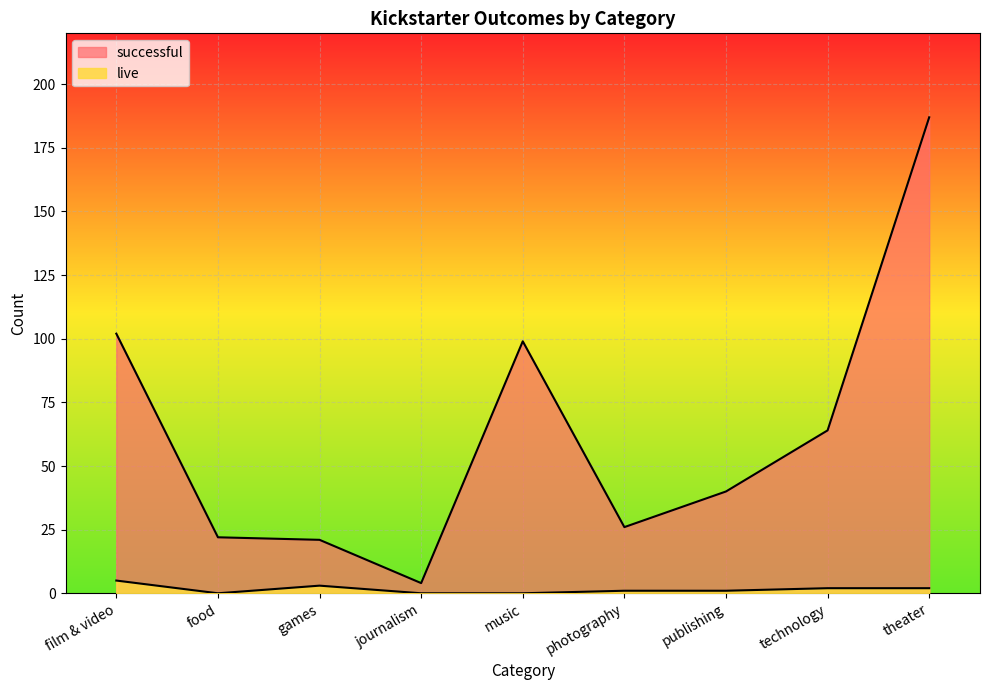

The successful series shows 22 at food. True or false?

True